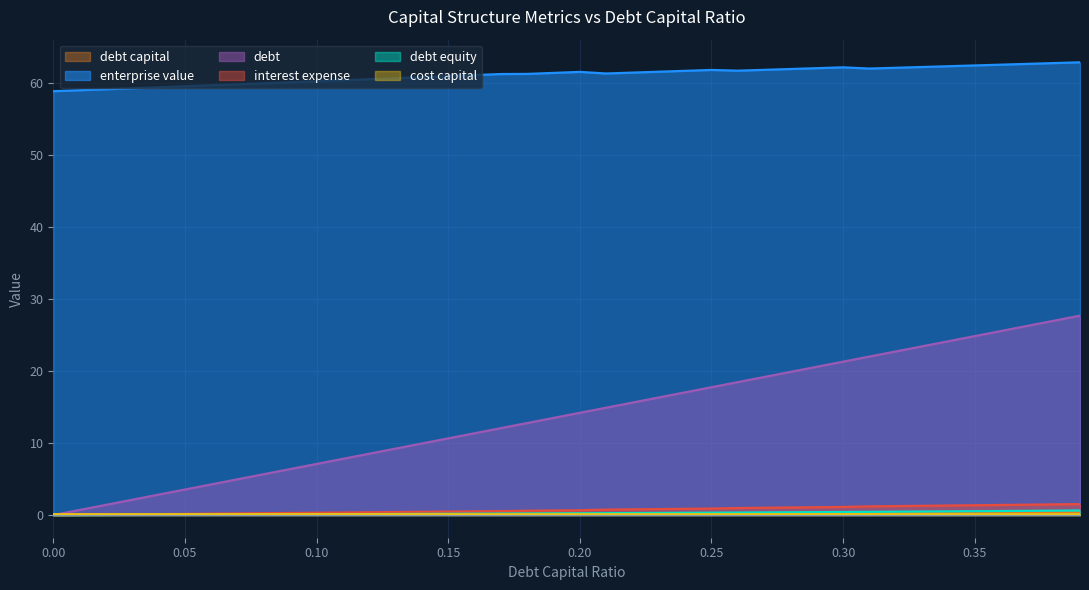

Is the value of cost_capital at 0.13 greater than the value of debt at 0.13?

No